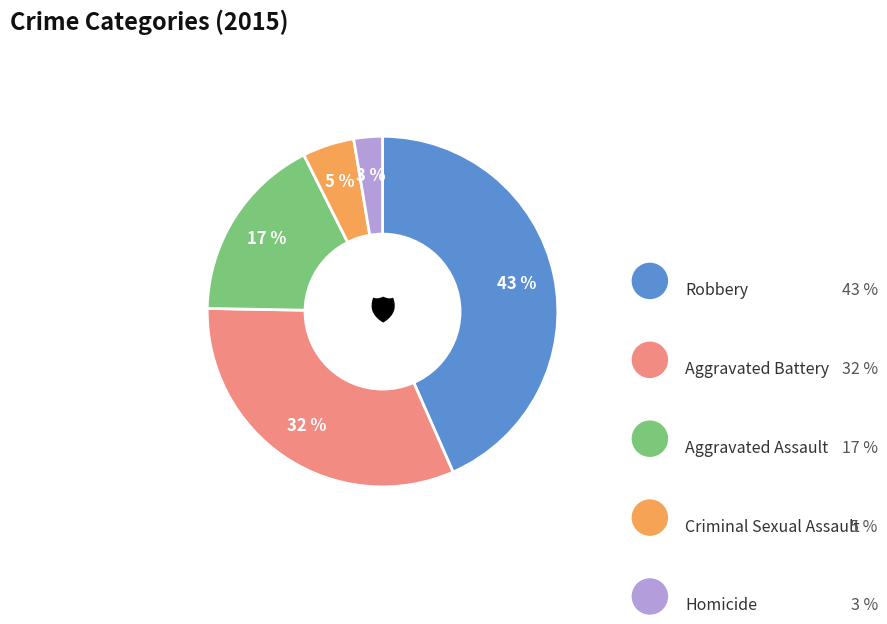

Does any single category account for the majority?

No